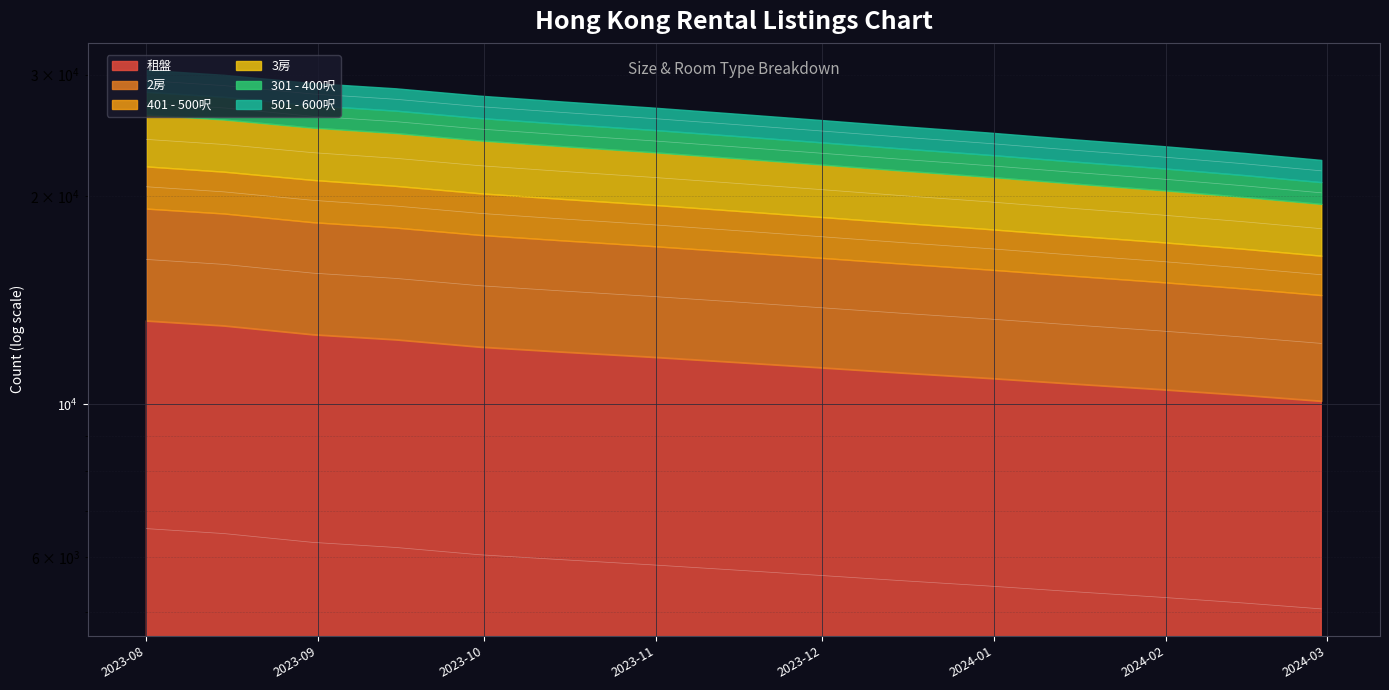

Where does the 3房 series first go above 23585?

2023-08